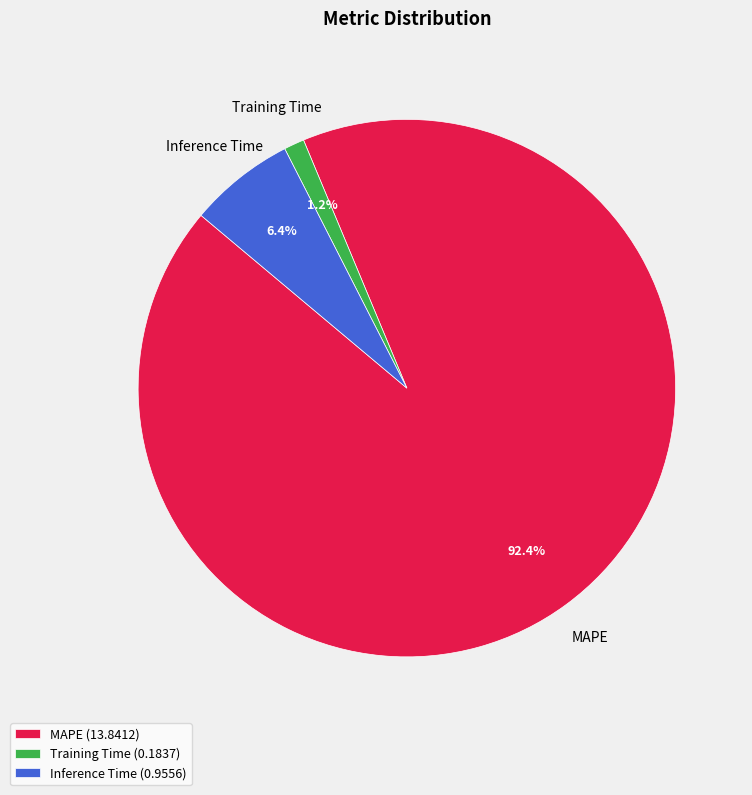

Do Training Time and Inference Time together represent more than half of the pie?

No